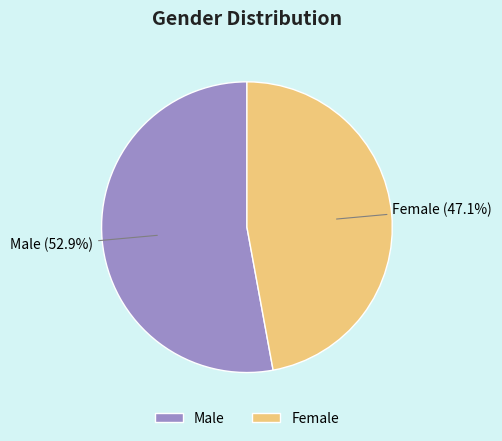

True or false: Male accounts for 61% of the total.

False